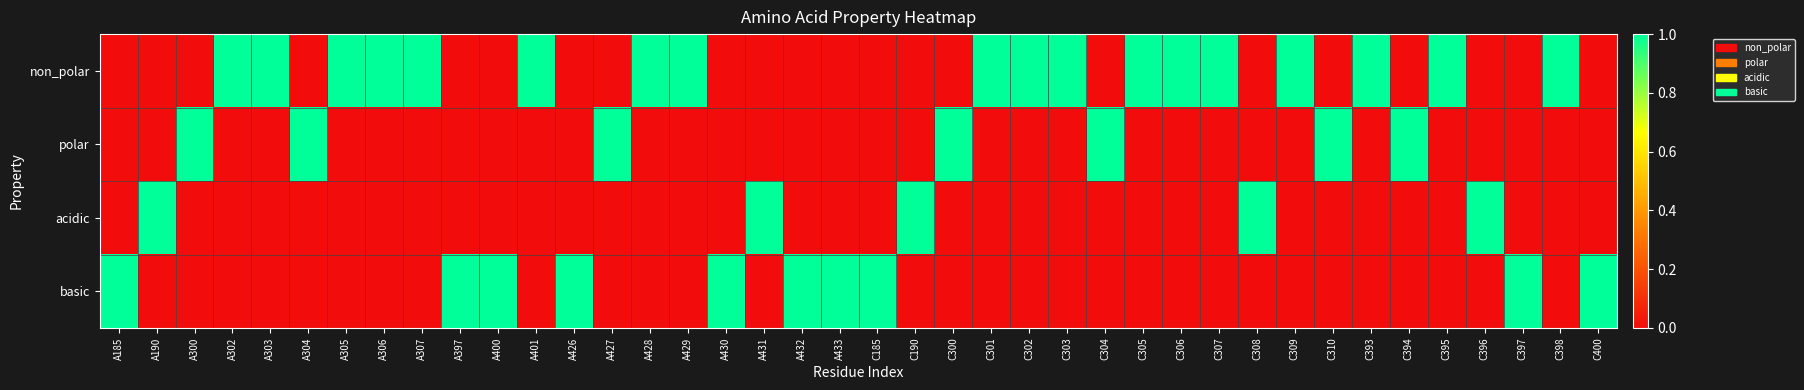

How many distinct data groups are displayed?

4